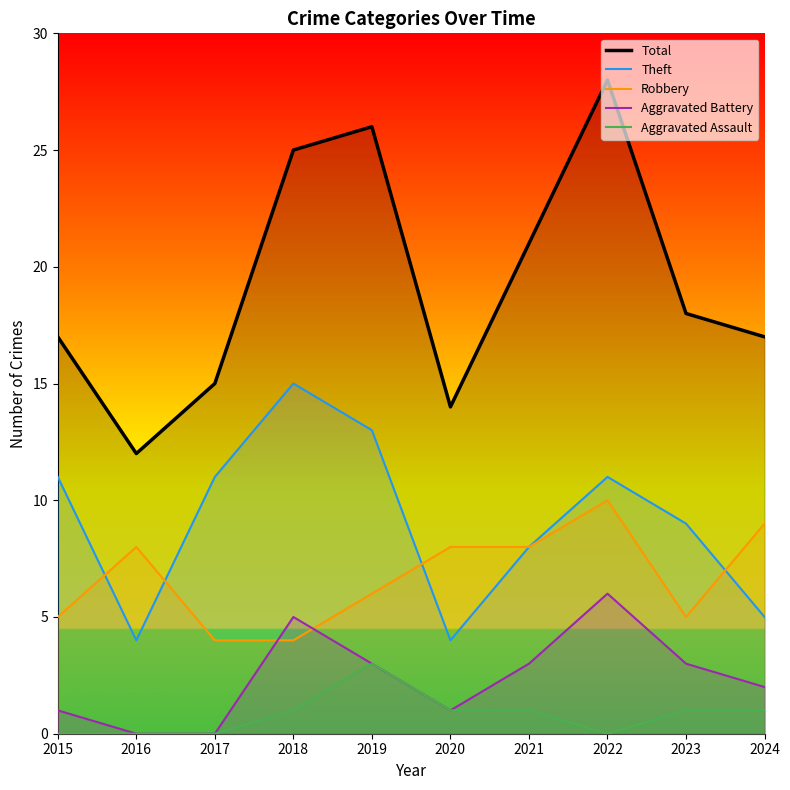

Is the value of Robbery at 2017 greater than the value of Aggravated Assault at 2015?

Yes